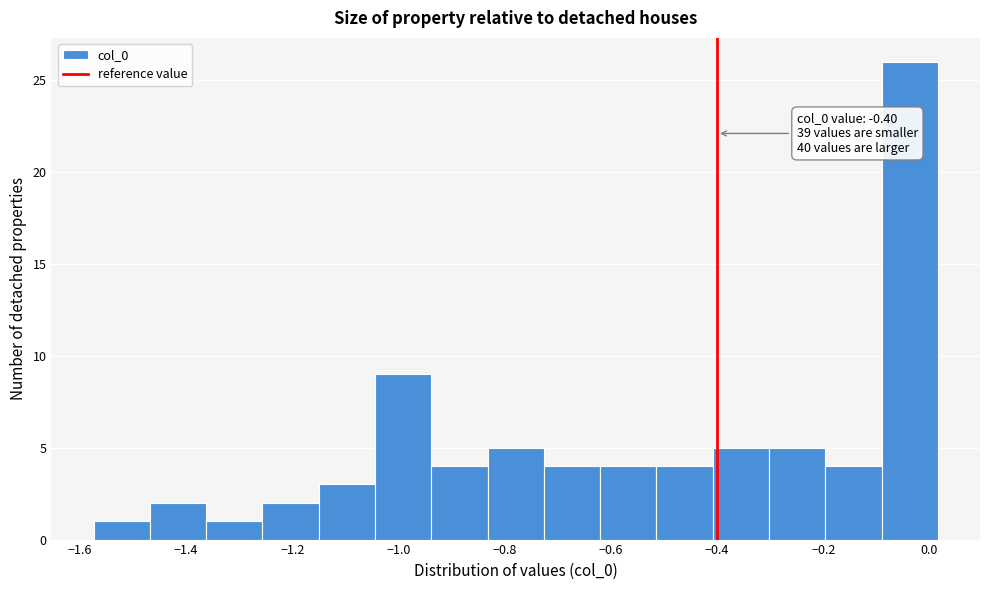

Over which range of the x-axis is the bar tallest?

-0.10 to 0.02